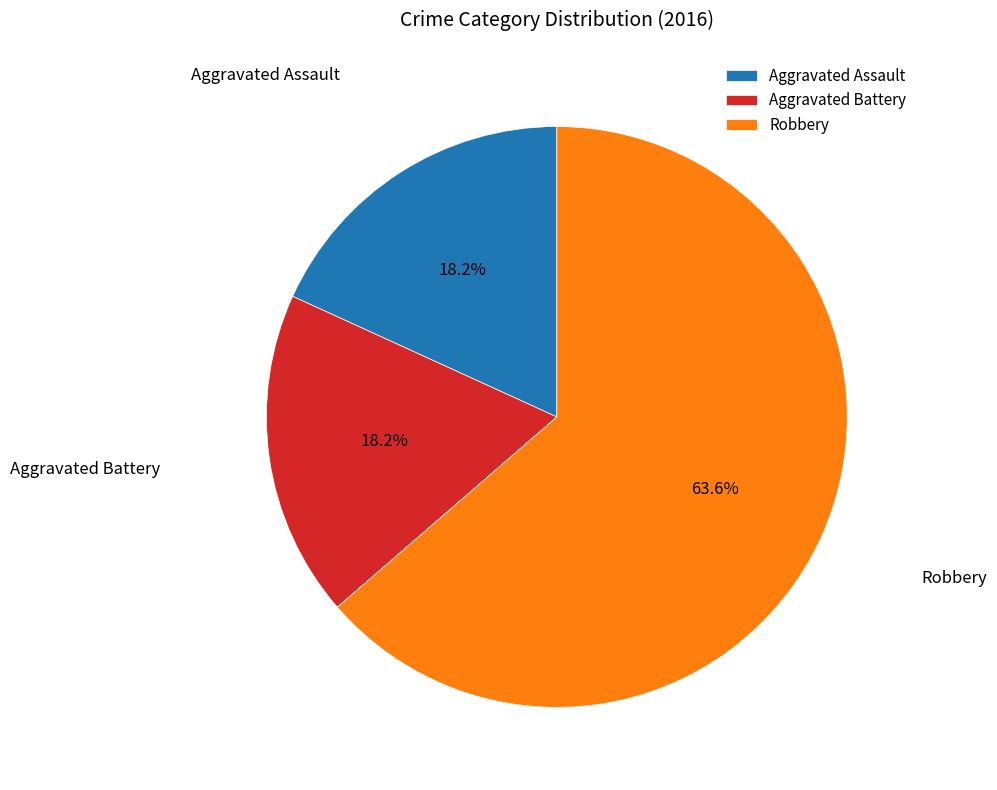

What percentage is the Aggravated Battery slice, to the nearest percent?

18%